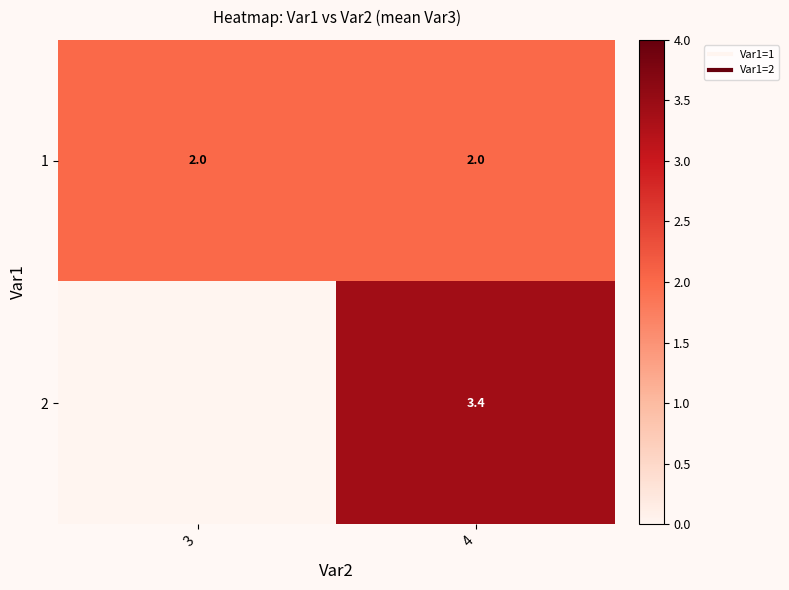

Which label corresponds to the smallest value in the chart?

3